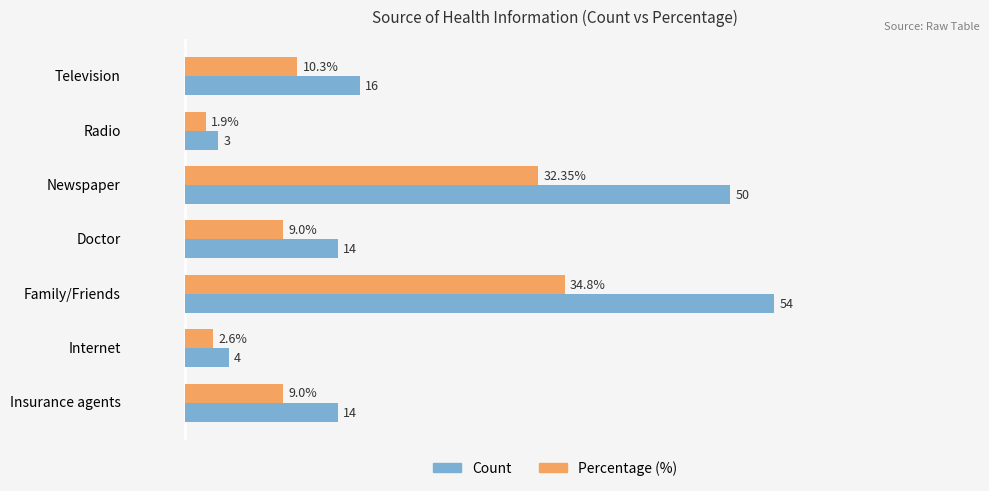

Which series has the largest total across all categories?

Count